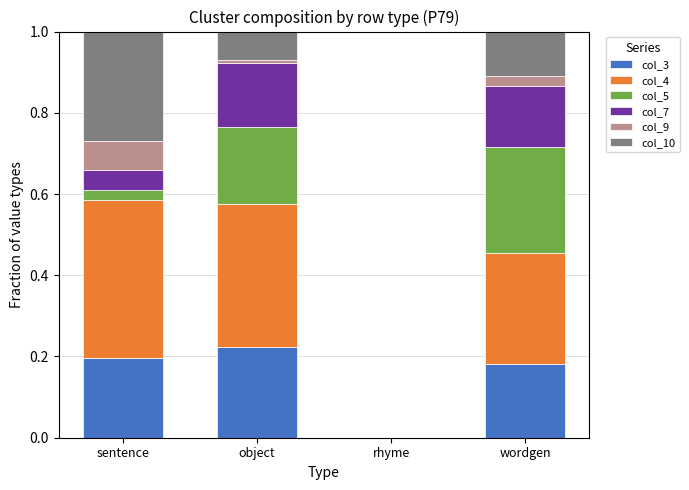

True or false: col_3 has a value of 0.2 at object.

True